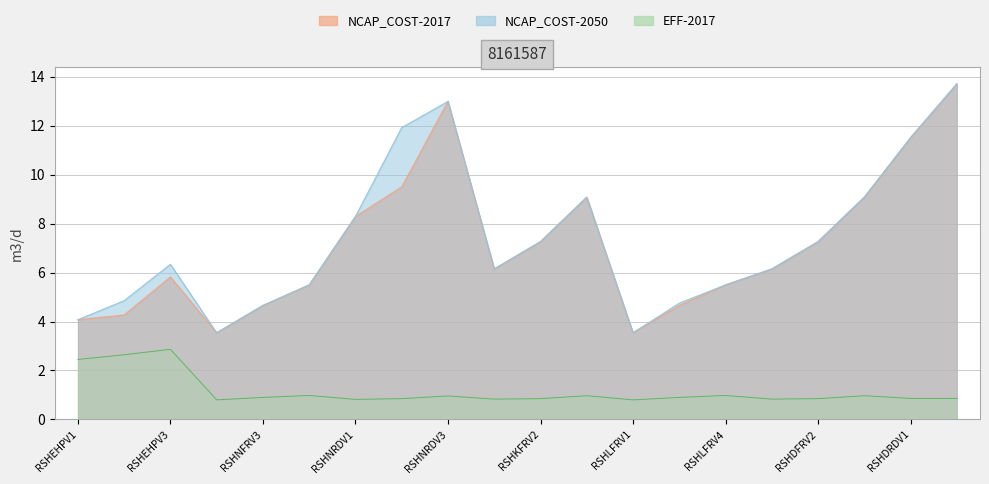

What is the label of the 16th point from the right?

RSHNFRV3